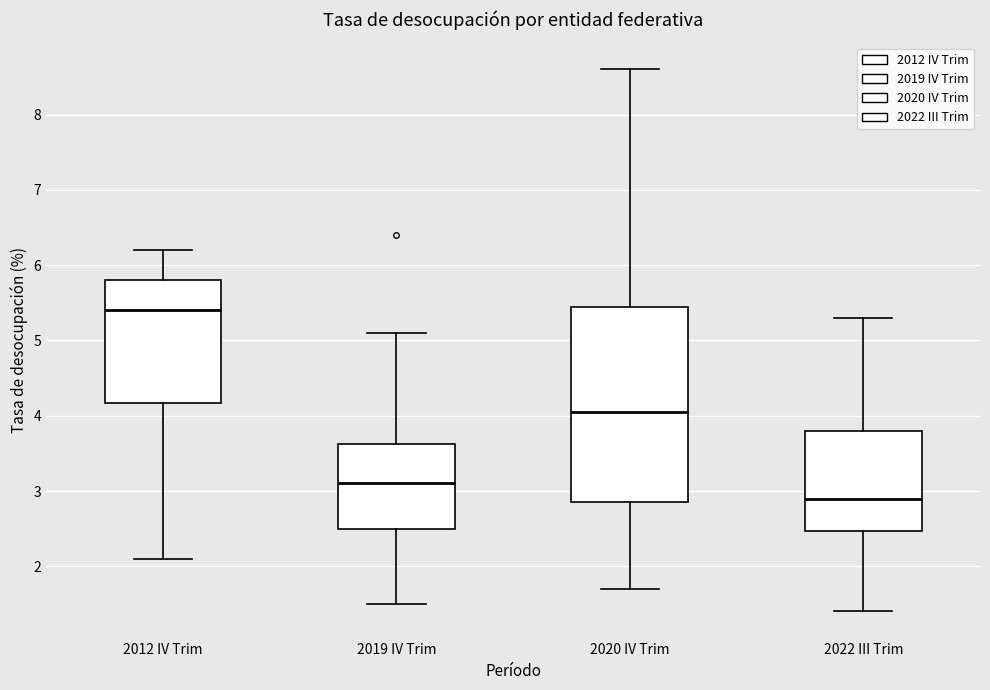

Which box's median line is the lowest?

2022 III Trim